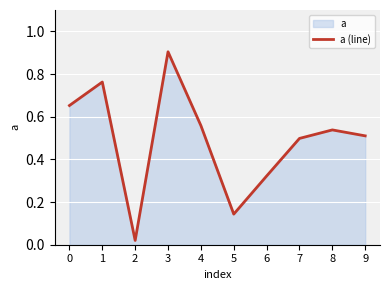

At which label is the value closest to 0?

2